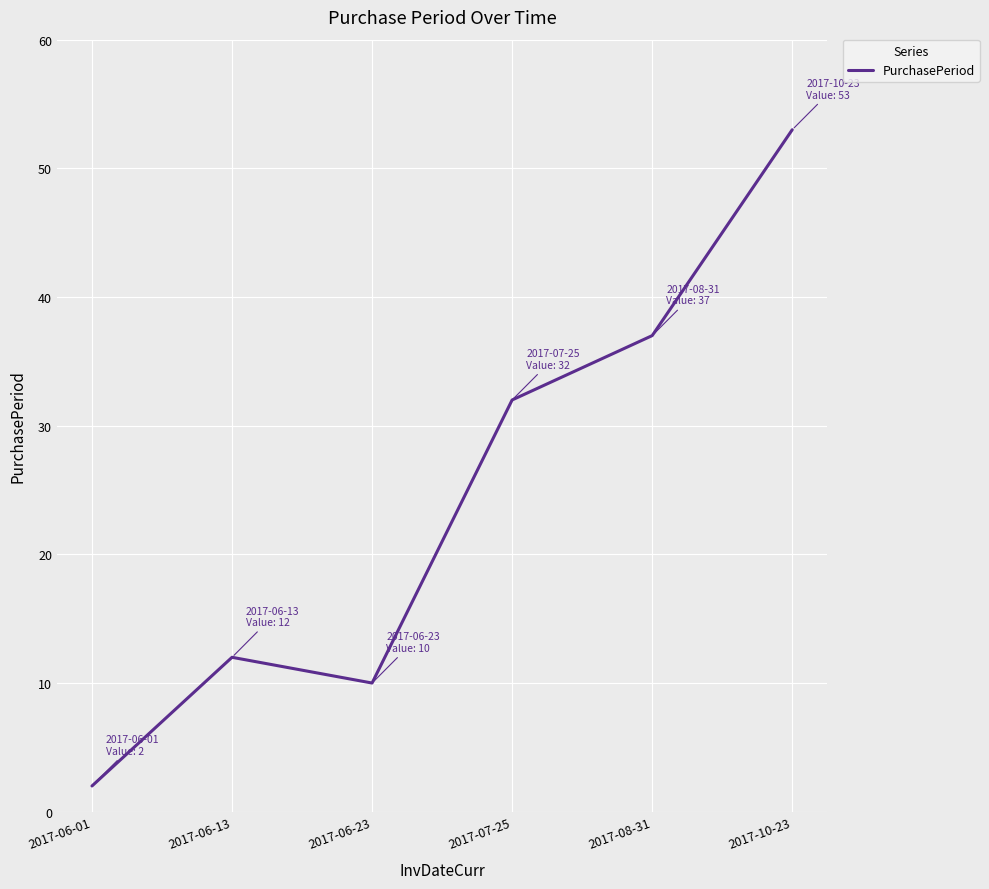

What is the greatest value displayed?

53